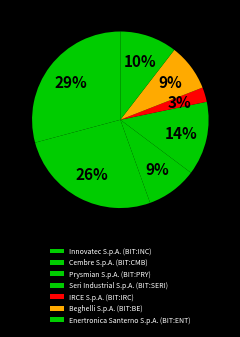

Which has a higher value, Beghelli S.p.A. (BIT:BE) or Seri Industrial S.p.A. (BIT:SERI)?

Seri Industrial S.p.A. (BIT:SERI)